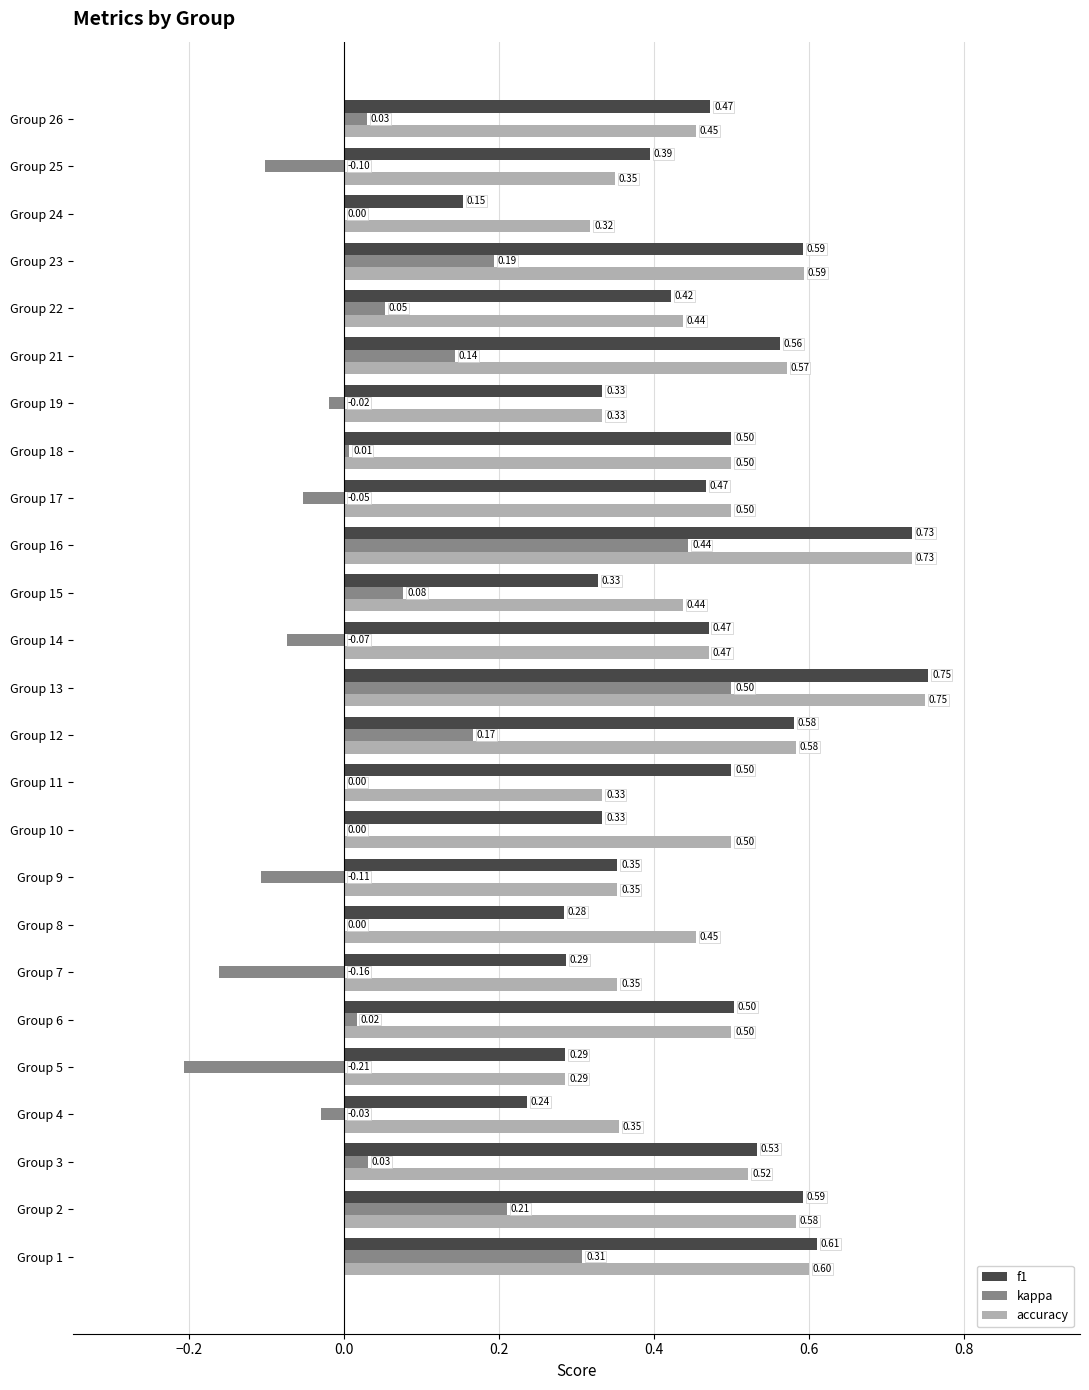

Count the number of data series in this chart.

3